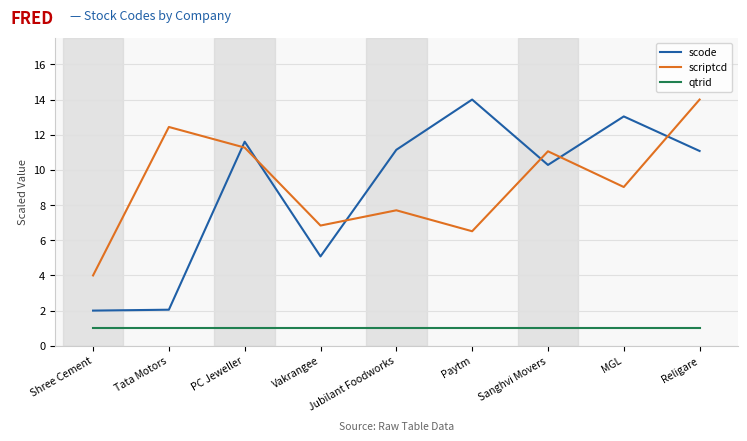

Which series has the largest range (max minus min)?

scode